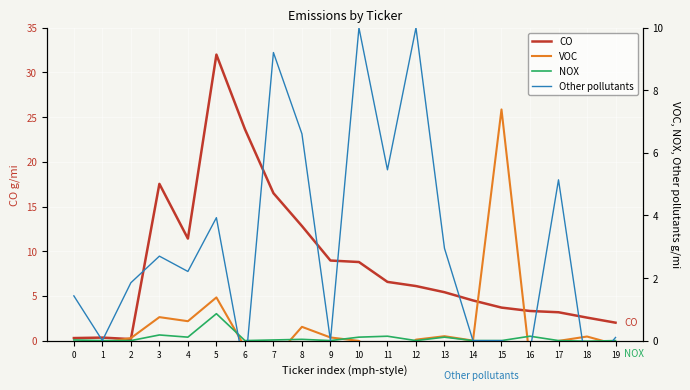

Between 13 and 17, which is larger?

13